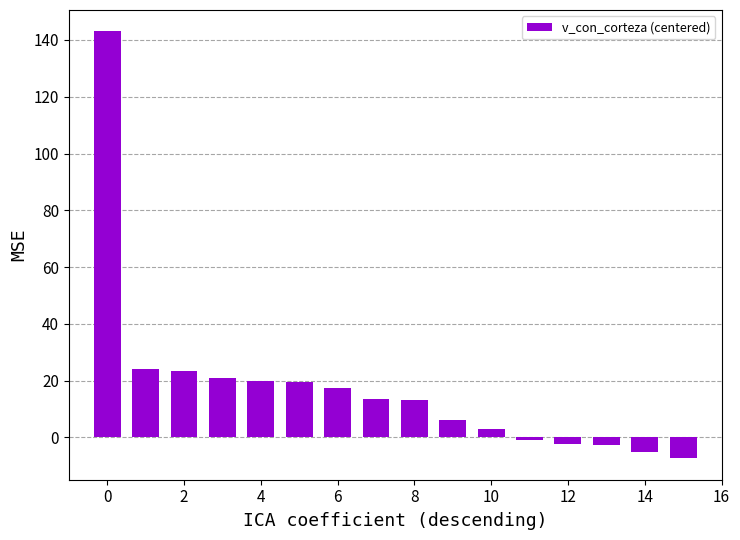

How many distinct data groups are displayed?

1